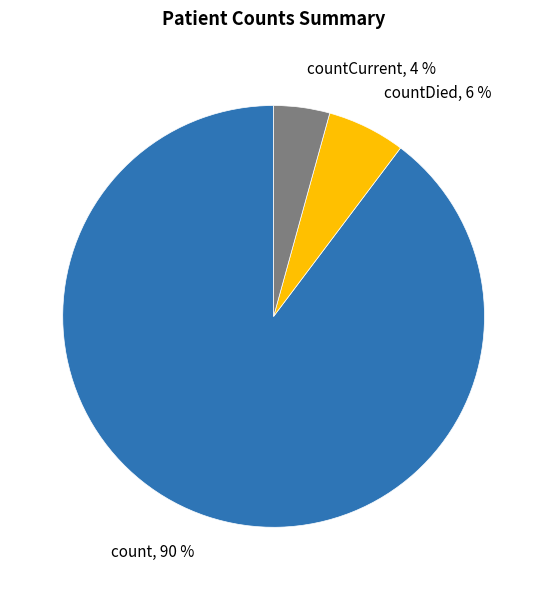

What is the smallest slice in the pie chart?

countCurrent